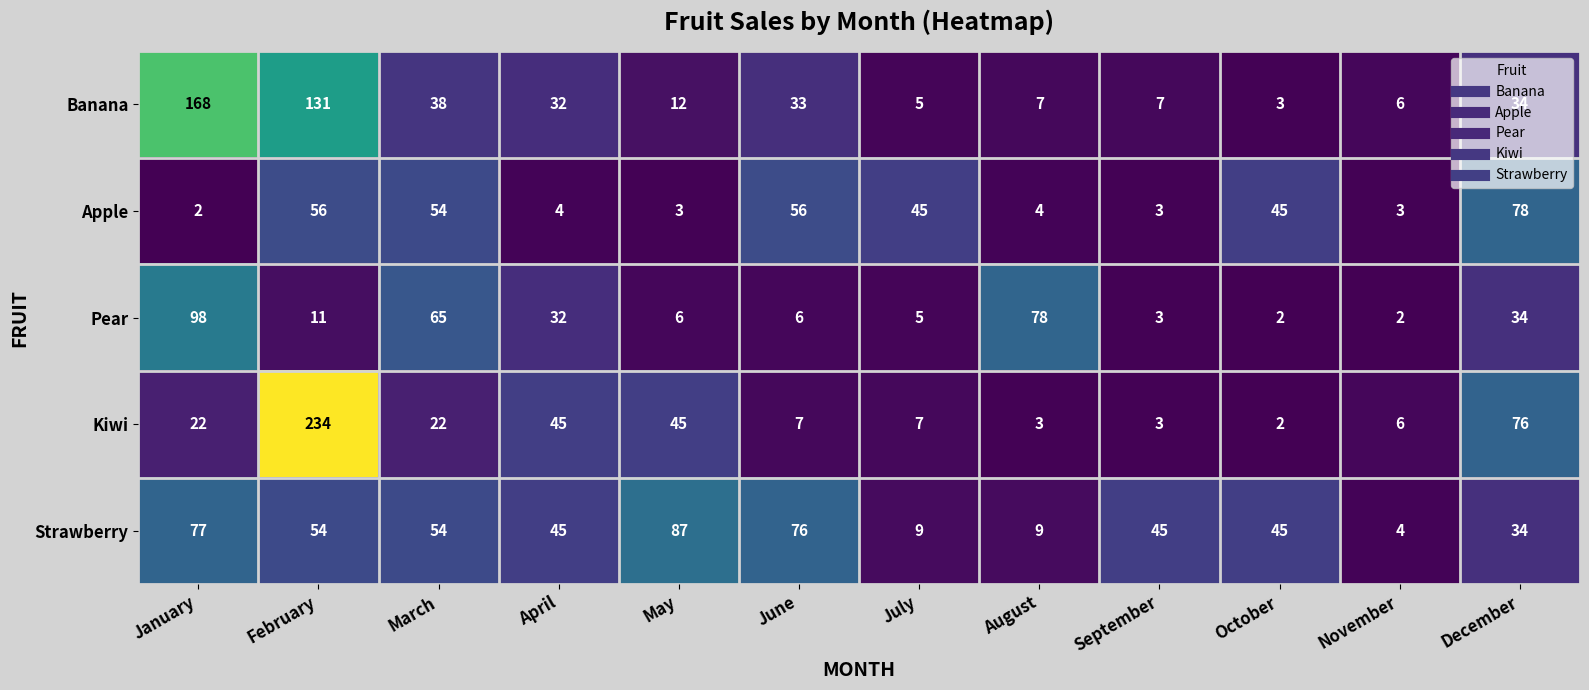

What is the sum of all Banana values?

476